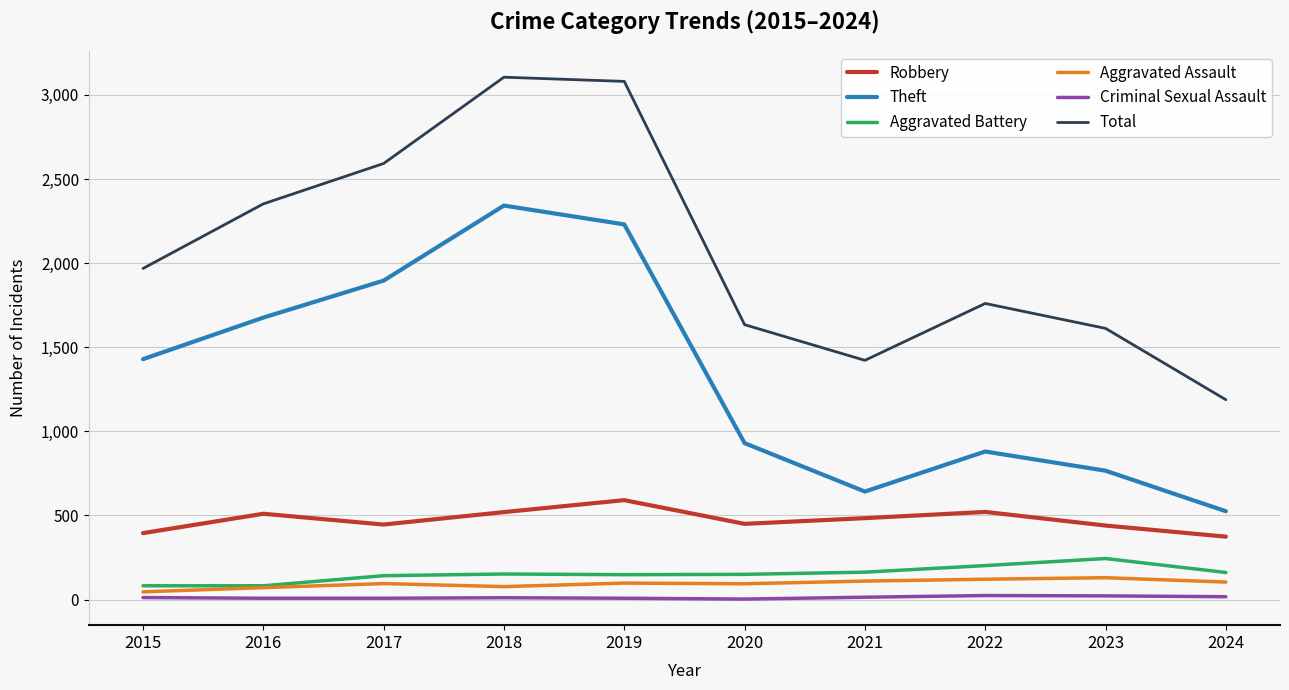

Does the chart have visible grid lines?

Yes